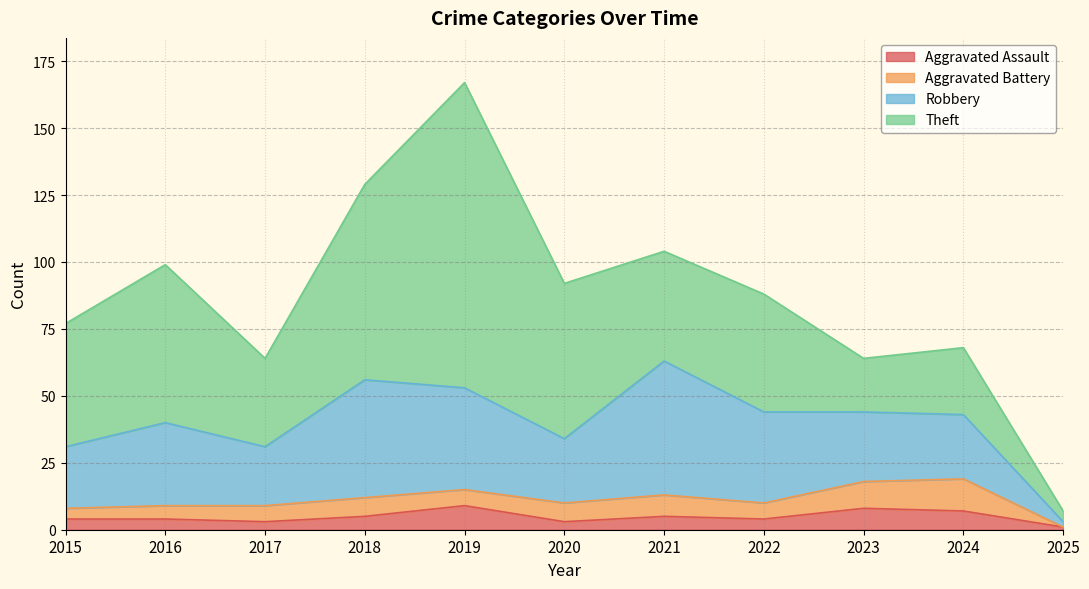

What is the sum of the Theft values at 2025 and 2019?

118